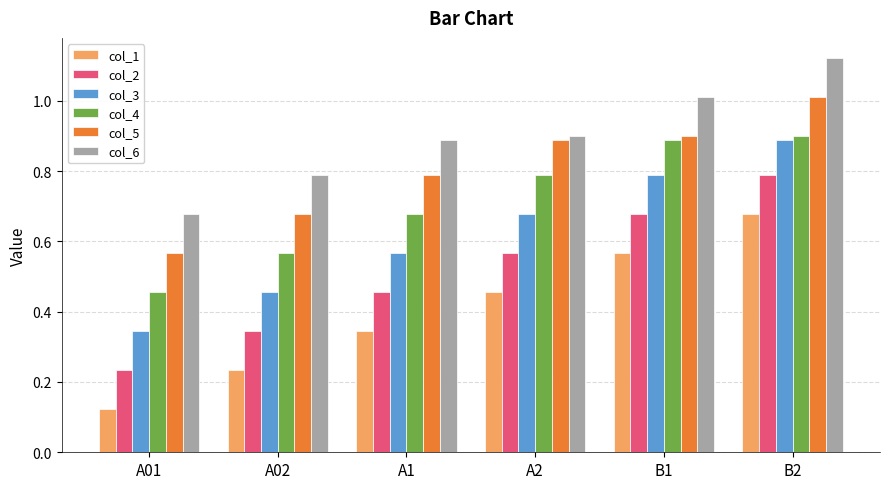

What is the spread (max minus min) of values at B1?

0.4